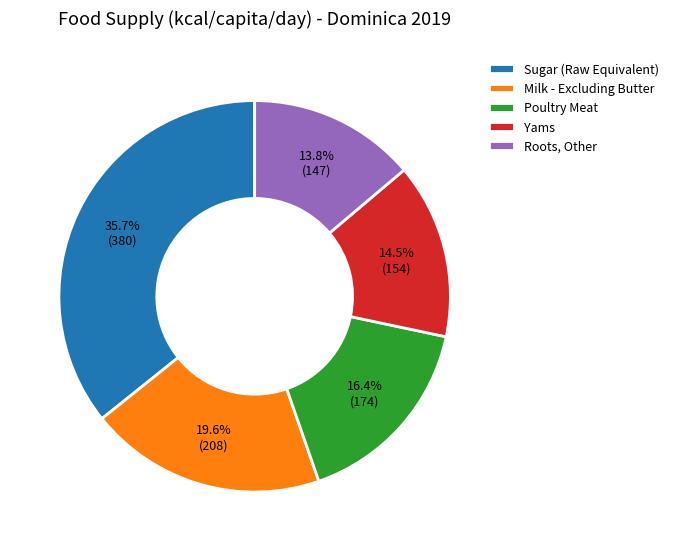

Count the number of slices in the pie.

5